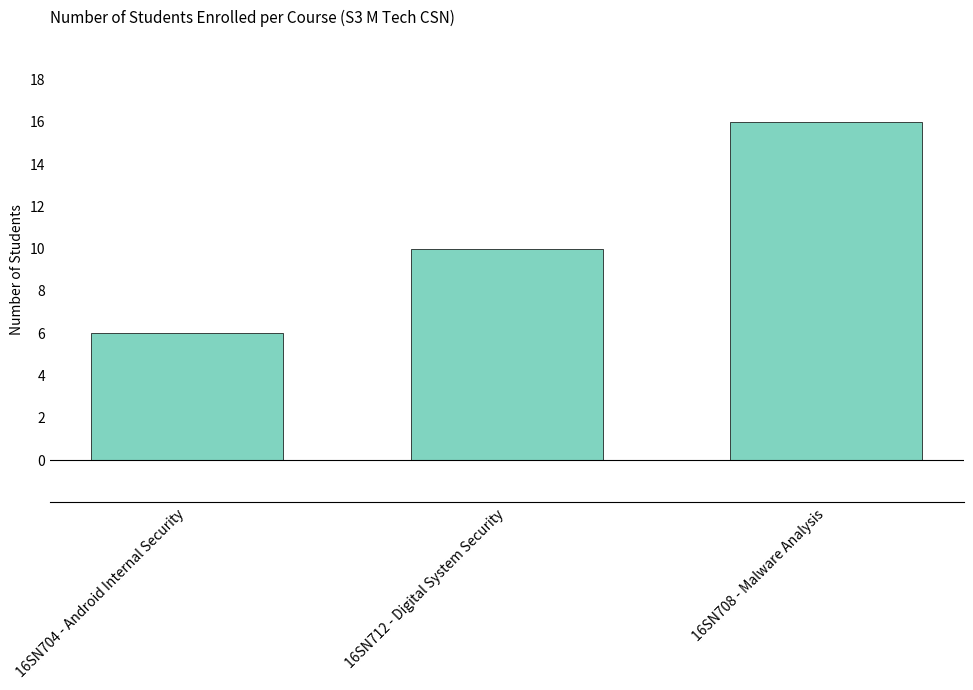

Between 16SN712 - Digital System Security and 16SN704 - Android Internal Security, which is larger?

16SN712 - Digital System Security